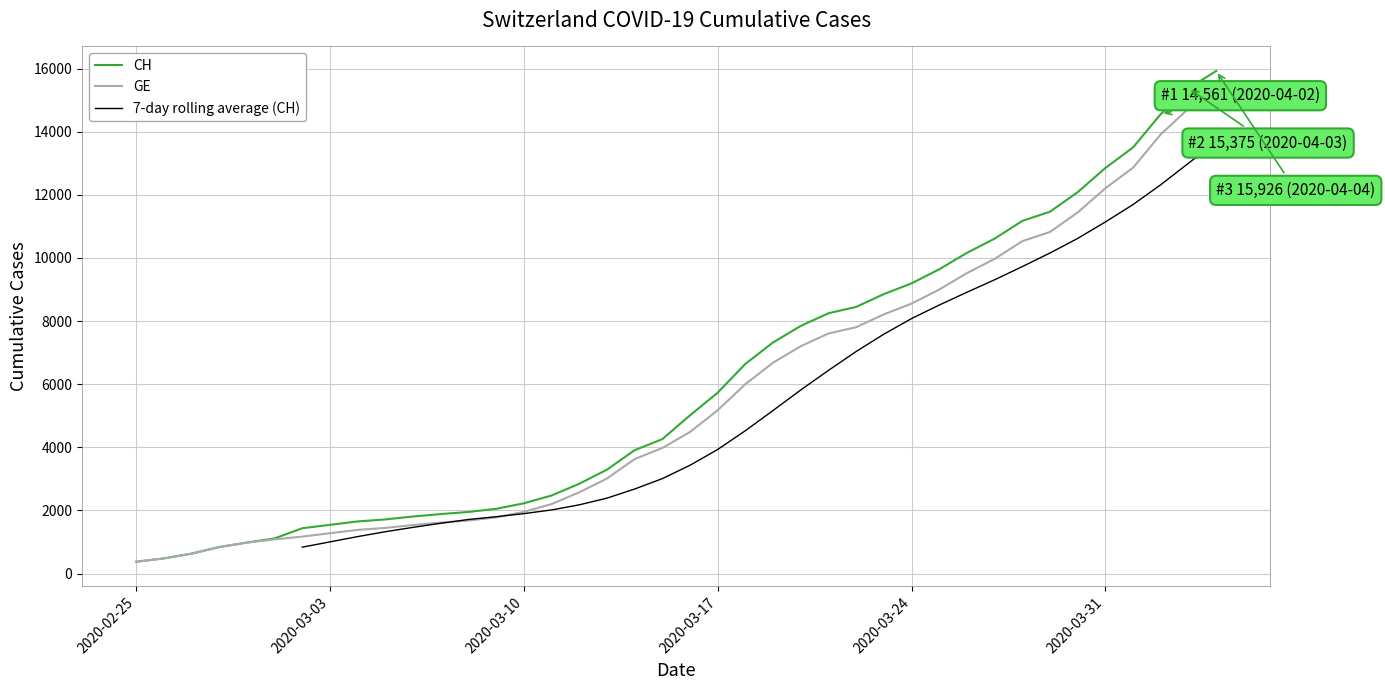

Reading left to right, extract all data points from this chart.

CH: 2020-02-25=375	2020-02-26=479	2020-02-27=630	2020-02-28=840	2020-02-29=981	2020-03-01=1113	2020-03-02=1436	2020-03-03=1544	2020-03-04=1652	2020-03-05=1715	2020-03-06=1809	2020-03-07=1885	2020-03-08=1952	2020-03-09=2051	2020-03-10=2226	2020-03-11=2472	2020-03-12=2845	2020-03-13=3291	2020-03-14=3908	2020-03-15=4259	2020-03-16=5012	2020-03-17=5731	2020-03-18=6644	2020-03-19=7323	2020-03-20=7847	2020-03-21=8249	2020-03-22=8449	2020-03-23=8855	2020-03-24=9196	2020-03-25=9642	2020-03-26=10162	2020-03-27=10613	2020-03-28=11175	2020-03-29=11467	2020-03-30=12086	2020-03-31=12852	2020-04-01=13505	2020-04-02=14561	2020-04-03=15375	2020-04-04=15926
GE: 2020-02-25=375	2020-02-26=479	2020-02-27=630	2020-02-28=840	2020-02-29=981	2020-03-01=1083	2020-03-02=1171	2020-03-03=1278	2020-03-04=1384	2020-03-05=1447	2020-03-06=1538	2020-03-07=1614	2020-03-08=1681	2020-03-09=1780	2020-03-10=1955	2020-03-11=2201	2020-03-12=2574	2020-03-13=3010	2020-03-14=3627	2020-03-15=3978	2020-03-16=4485	2020-03-17=5174	2020-03-18=6002	2020-03-19=6681	2020-03-20=7205	2020-03-21=7607	2020-03-22=7807	2020-03-23=8213	2020-03-24=8554	2020-03-25=9000	2020-03-26=9520	2020-03-27=9971	2020-03-28=10533	2020-03-29=10825	2020-03-30=11444	2020-03-31=12210	2020-04-01=12863	2020-04-02=13919	2020-04-03=14733	2020-04-04=15284